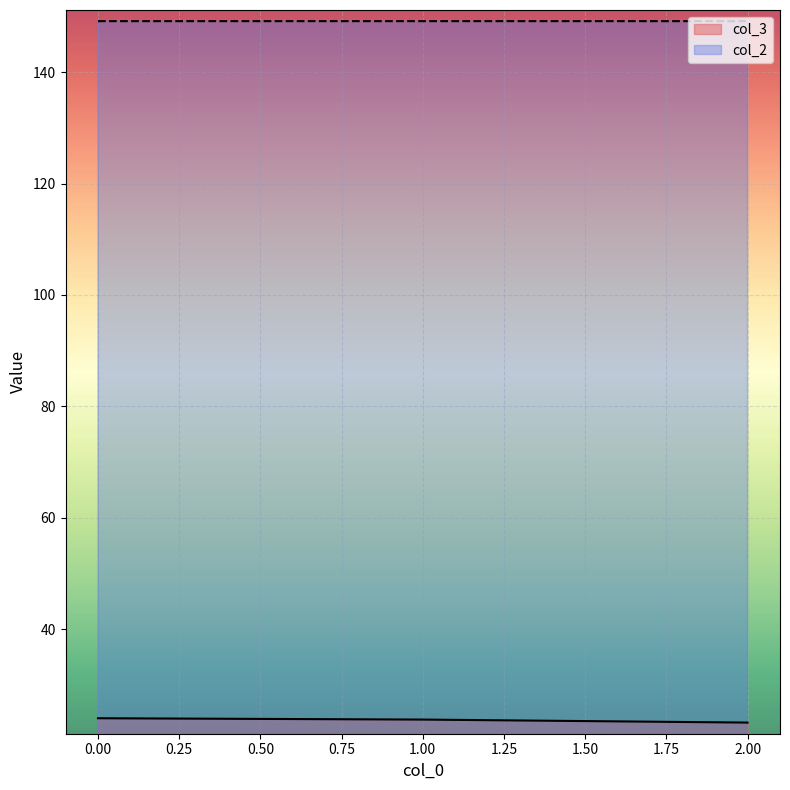

Does the chart display data point markers on the line(s)?

No